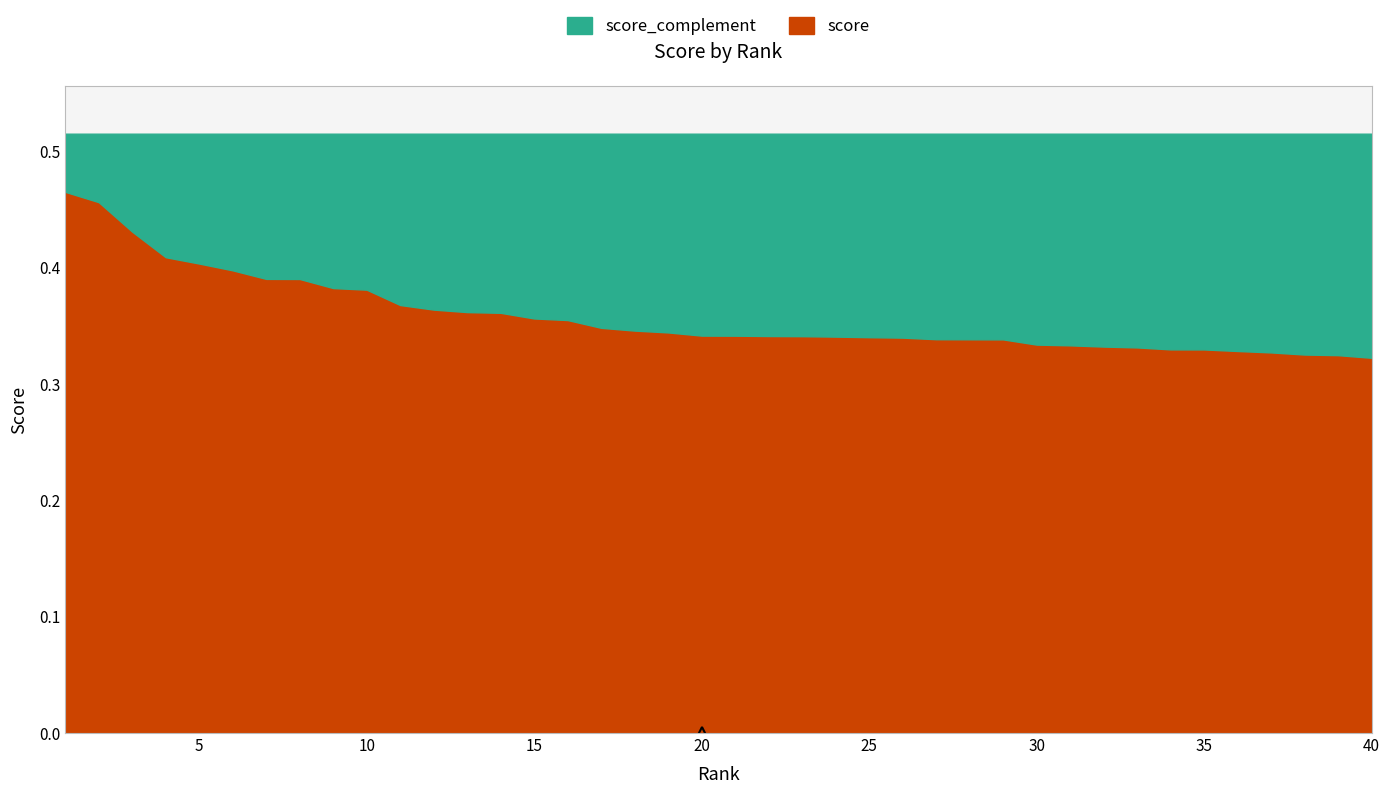

True or false: the data has more than 1 interior local peaks.

False